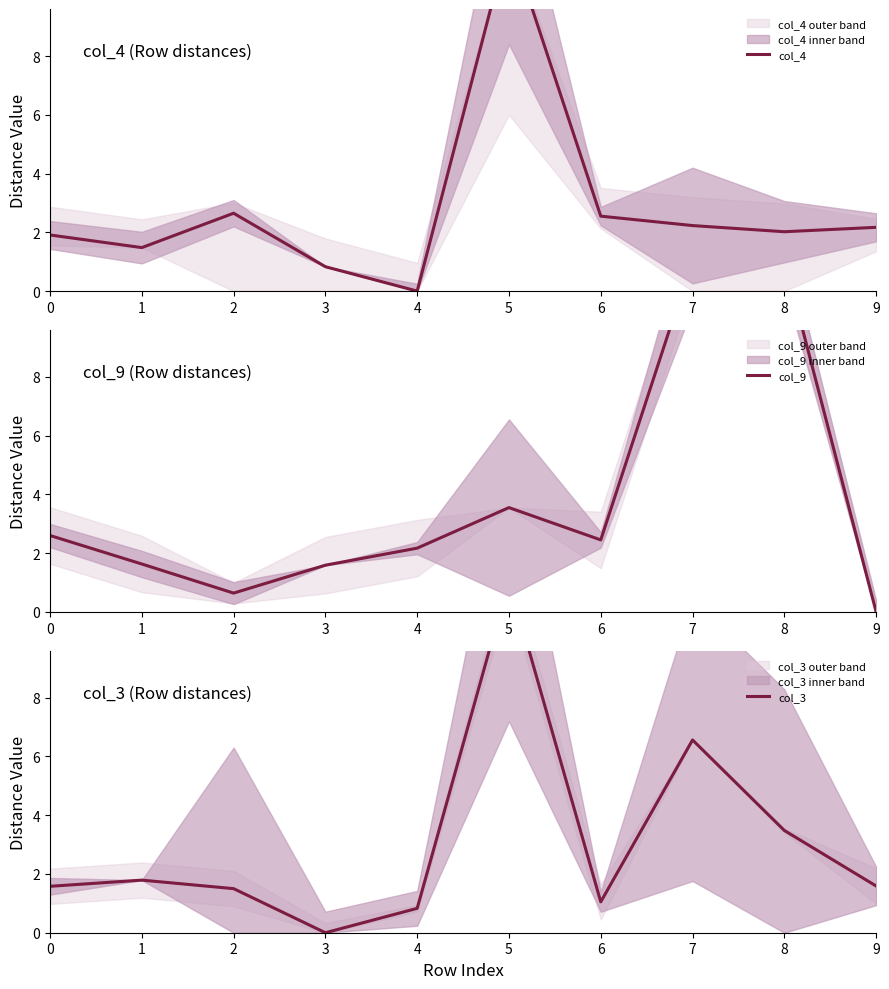

At how many categories does at least one series exceed 6?

3